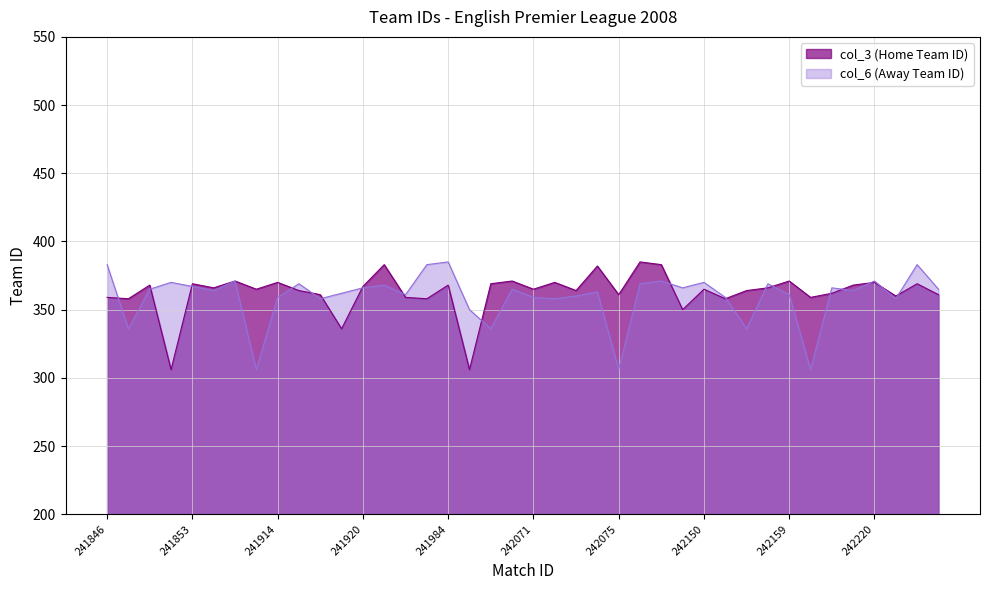

How many data points in col_6 are above 365?

17